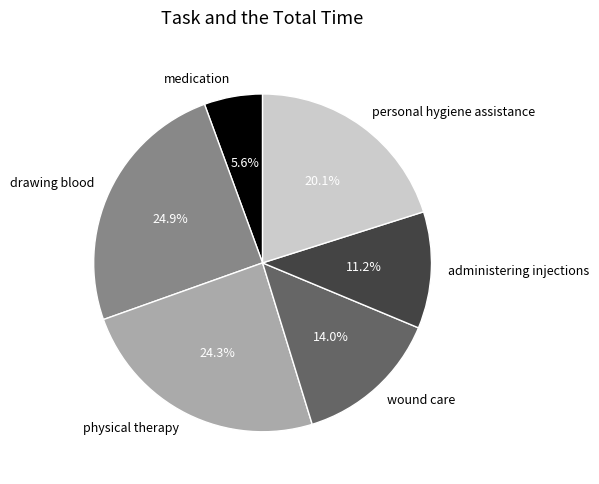

To the nearest percent, what is the difference between the wound care and drawing blood slice percentages?

11%